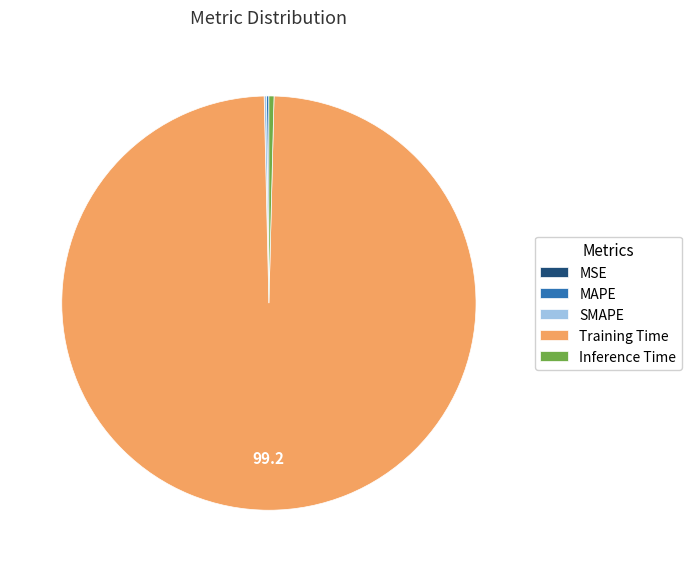

Which category has the biggest portion of the pie?

Training Time